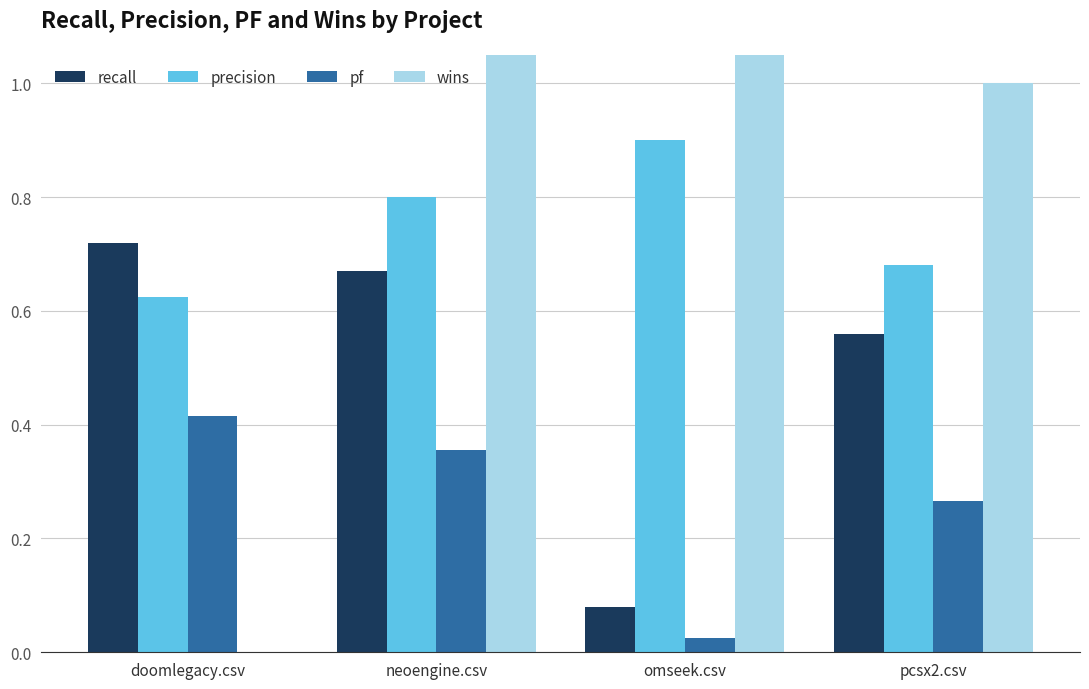

The wins series shows 3.0 at omseek.csv. True or false?

True